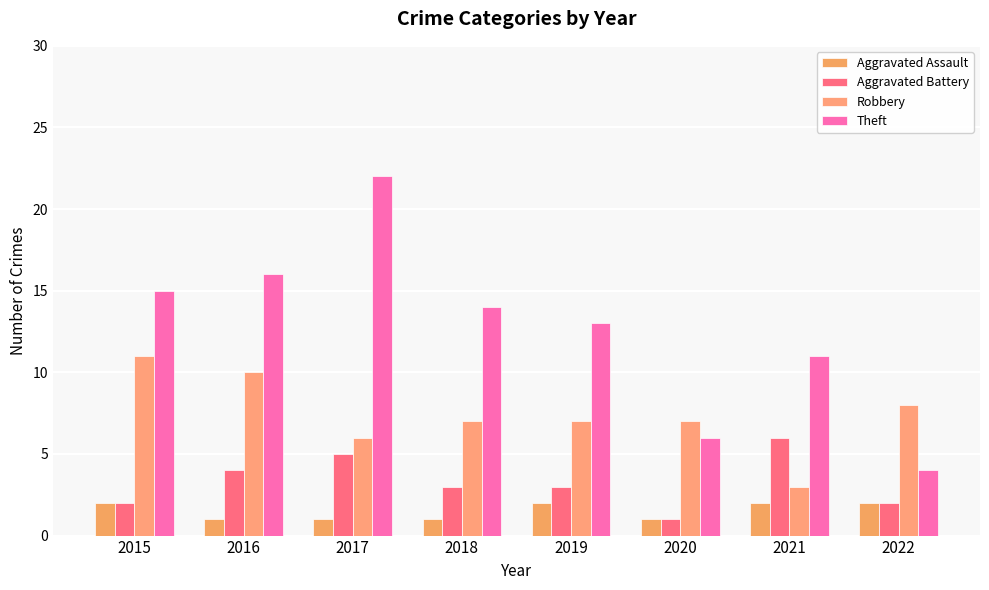

Is the value of Robbery at 2016 greater than the value of Aggravated Battery at 2016?

Yes